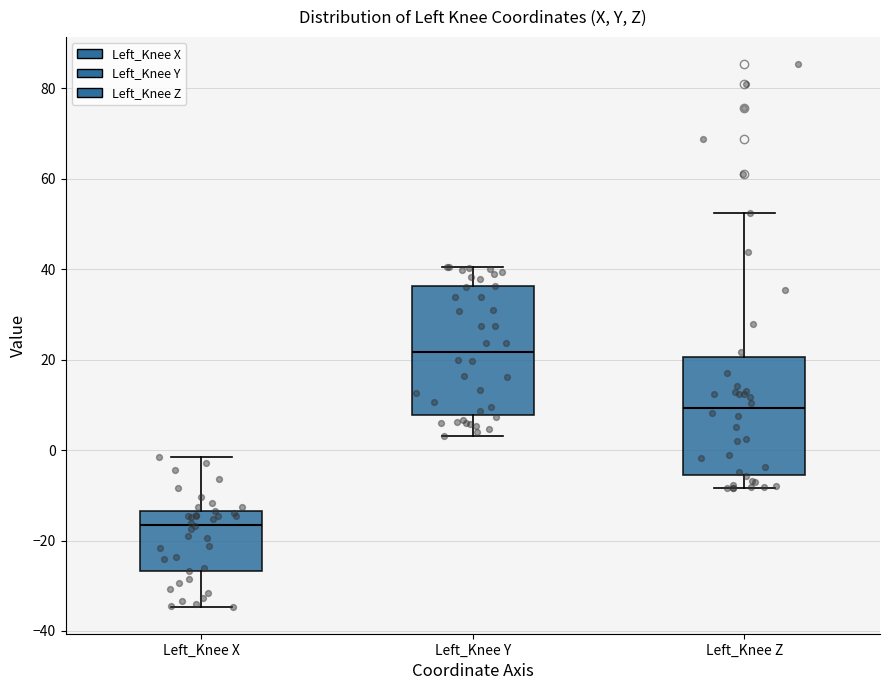

Which box is the tallest, from its lower edge to its upper edge?

Left_Knee Y